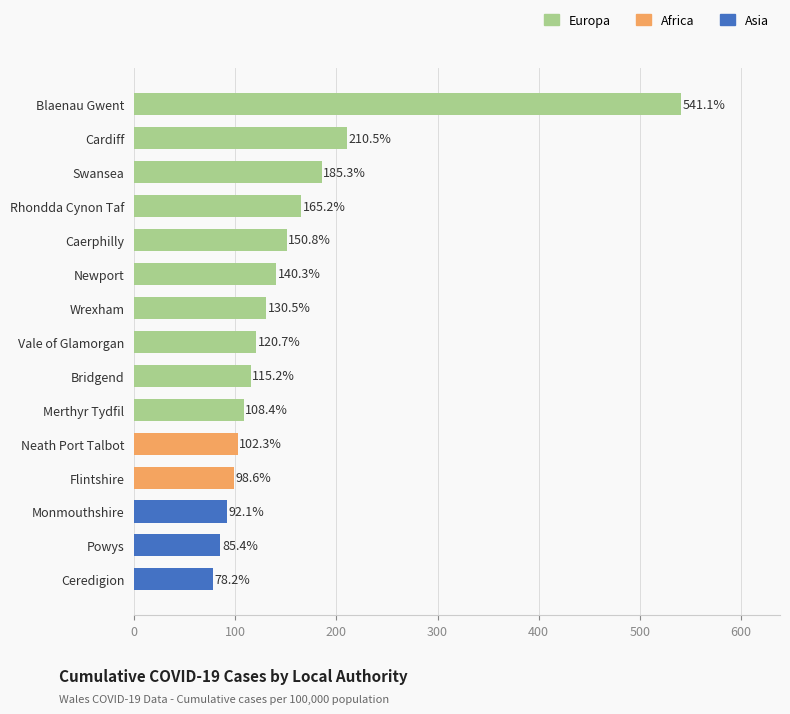

Reading top to bottom, extract all data points from this chart.

541.1	210.5	185.3	165.2	150.8	140.3	130.5	120.7	115.2	108.4	102.3	98.6	92.1	85.4	78.2